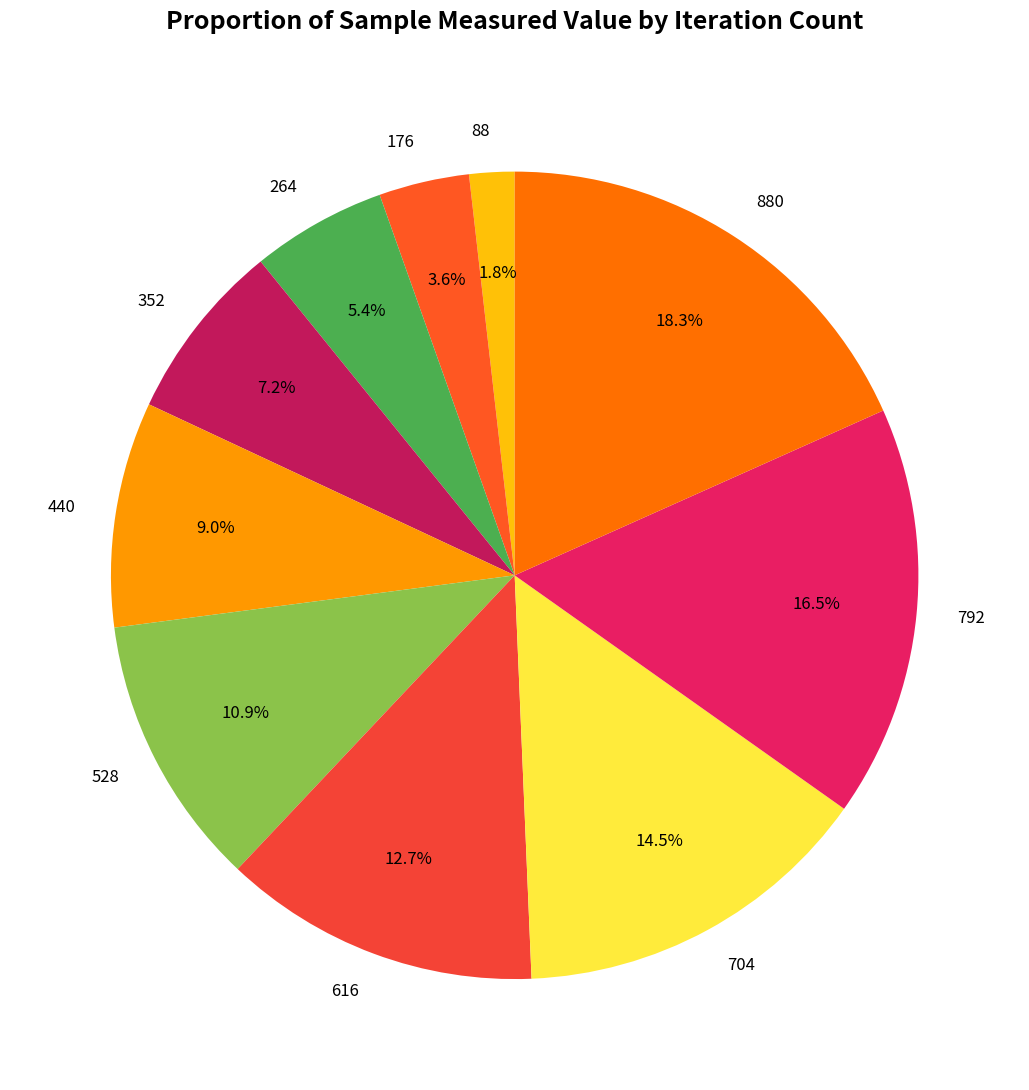

To the nearest percent, what is the average slice percentage?

10%